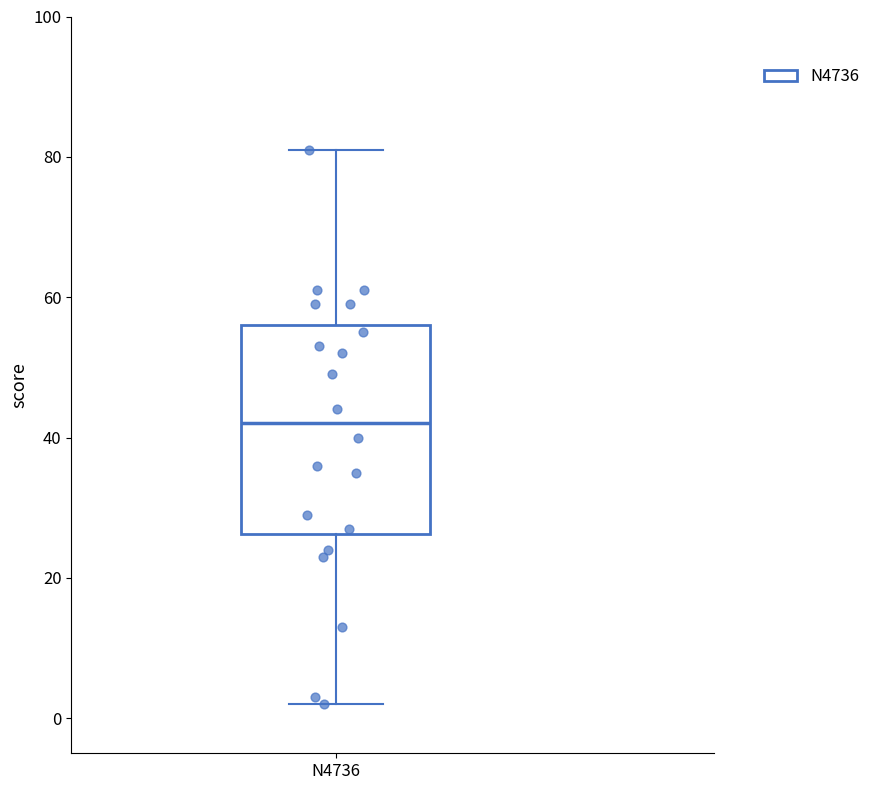

Read this box plot against the y-axis: the position of the median line, the range covered by the box, and the ends of both whiskers. The values are not printed on the chart, so give them approximately, as read against the axis.

median 42, box 26 to 56, whiskers 2 to 82